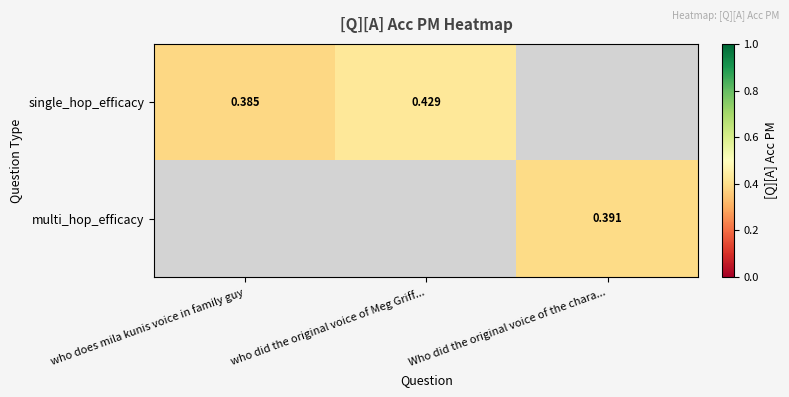

Which series has the largest range (max minus min)?

single_hop_efficacy